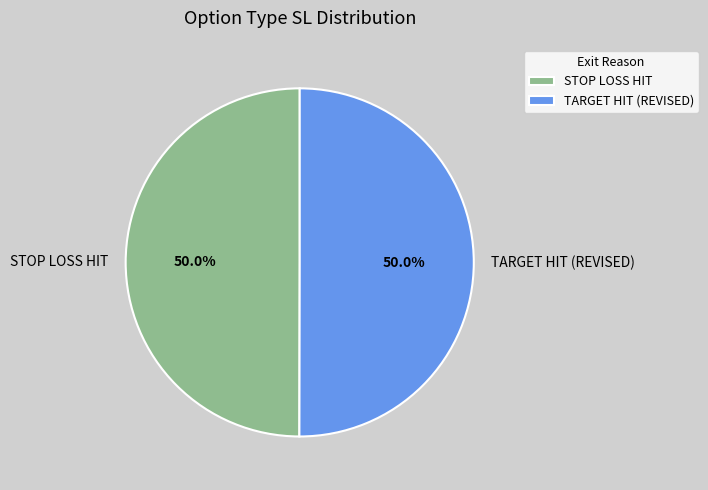

What is the ratio of the value at STOP LOSS HIT to the value at TARGET HIT (REVISED)?

1.0